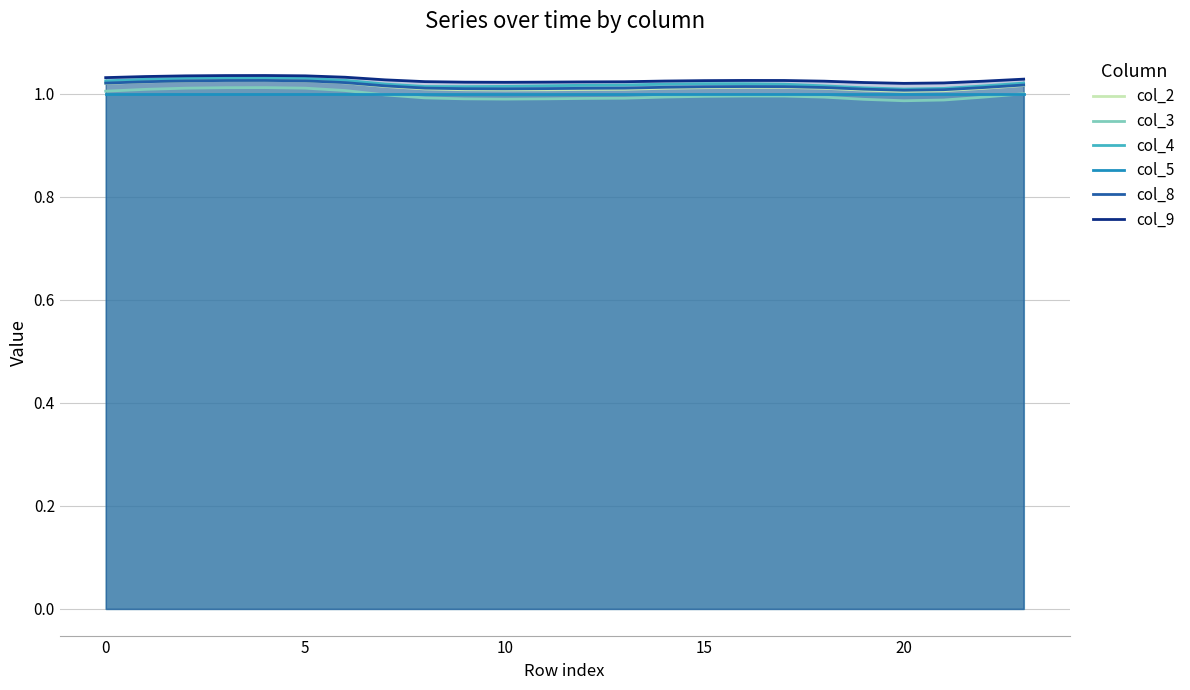

What is the minimum value for col_4?

1.0